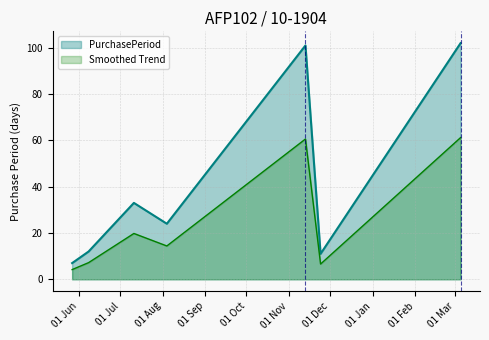

How many lines are shown in the chart?

2